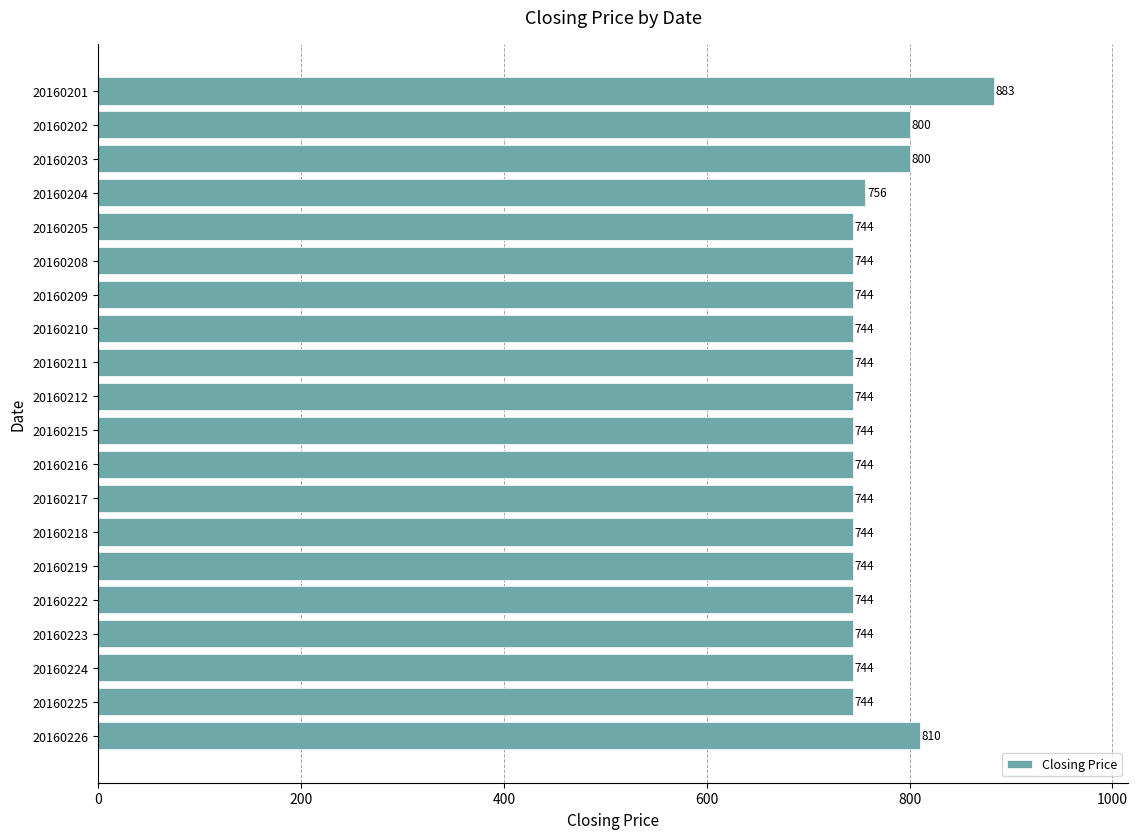

What is the difference between the maximum and minimum values?

139